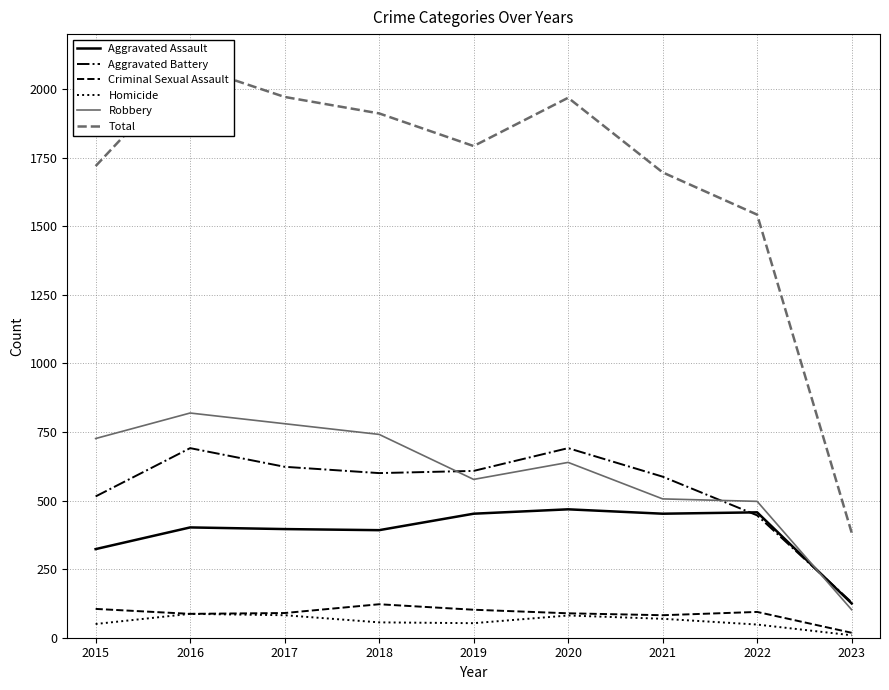

How many data points in Robbery are above 639?

4